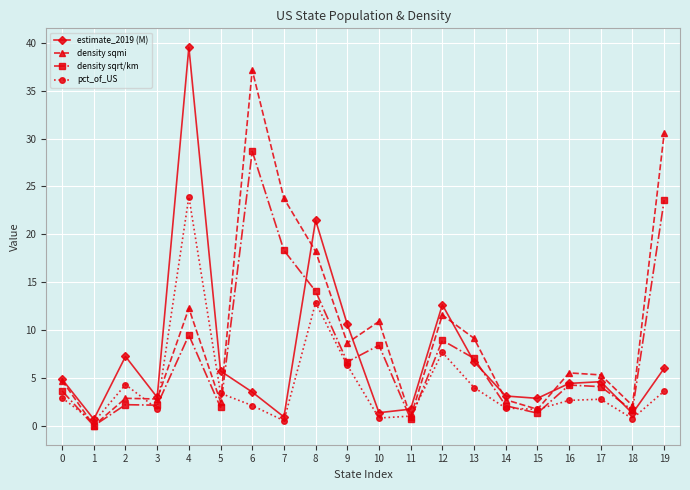

True or false: density sqmi has more than 0 points higher than both neighbors.

True